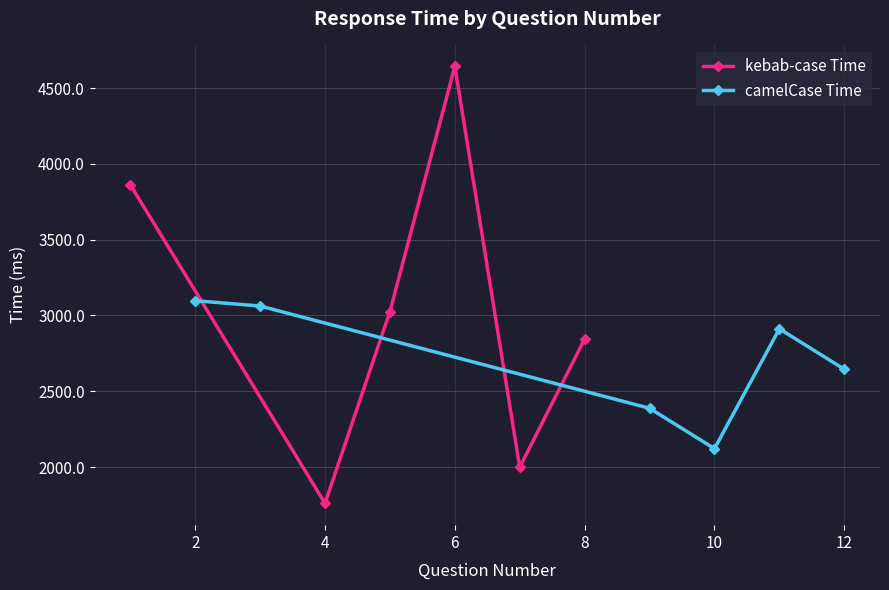

What is the difference between the second highest and minimum values in the camelCase Time series?

941.1